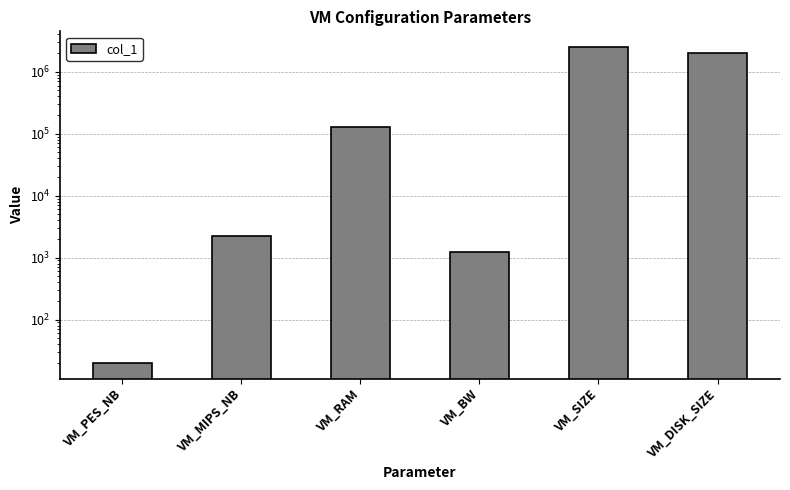

How many series are shown in this chart?

1